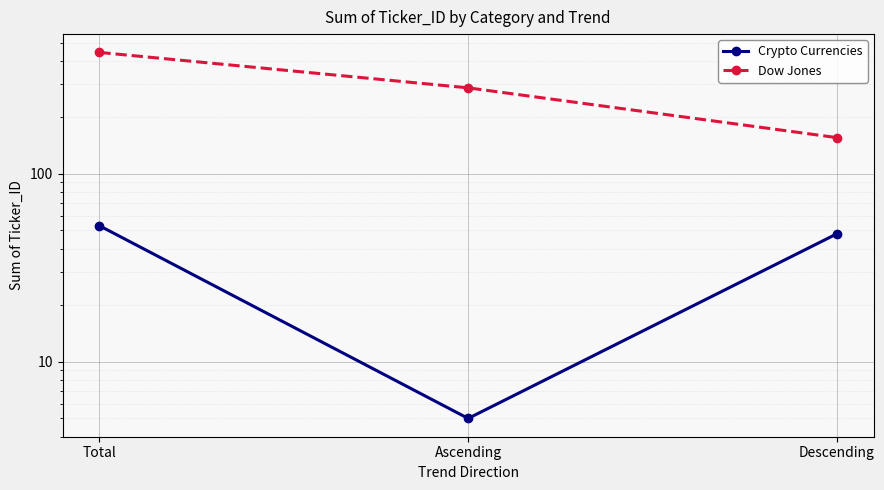

Reading left to right, list all the values displayed in this chart.

Crypto Currencies: Total=53	Ascending=5	Descending=48
Dow Jones: Total=443	Ascending=287	Descending=156